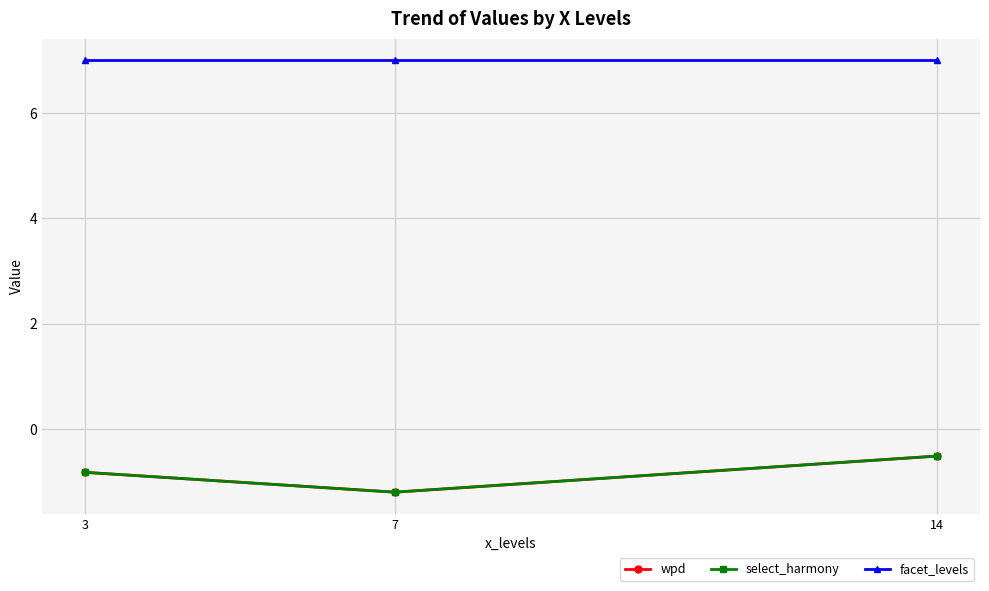

Rank the series by their maximum value, from lowest to highest.

wpd, select_harmony, facet_levels